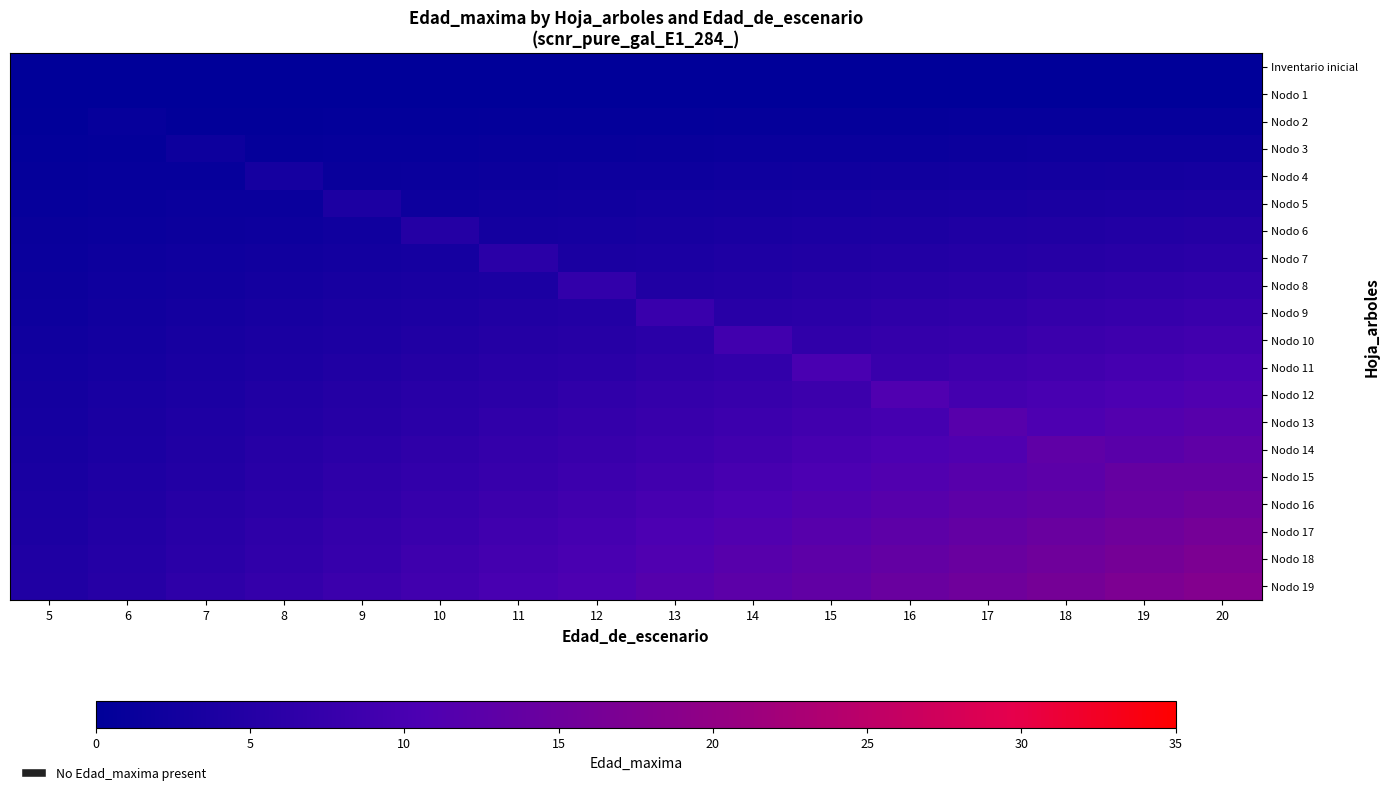

Reading right to left, list all the values displayed in this chart.

Inventario inicial: 20=0.0	19=0.0	18=0.0	17=0.0	16=0.0	15=0.0	14=0.0	13=0.0	12=0.0	11=0.0	10=0.0	9=0.0	8=0.0	7=0.0	6=0.0	5=0.0
Nodo 1: 20=0.0	19=0.0	18=0.0	17=0.0	16=0.0	15=0.0	14=0.0	13=0.0	12=0.0	11=0.0	10=0.0	9=0.0	8=0.0	7=0.0	6=0.0	5=0.0
Nodo 2: 20=1.0	19=0.9	18=0.9	17=0.8	16=0.8	15=0.8	14=0.7	13=0.7	12=0.6	11=0.6	10=0.5	9=0.5	8=0.4	7=0.3	6=1.0	5=0.2
Nodo 3: 20=2.0	19=1.9	18=1.8	17=1.7	16=1.6	15=1.5	14=1.4	13=1.3	12=1.2	11=1.1	10=1.0	9=0.9	8=0.8	7=2.0	6=0.6	5=0.5
Nodo 4: 20=3.0	19=2.8	18=2.7	17=2.5	16=2.4	15=2.2	14=2.1	13=2.0	12=1.8	11=1.7	10=1.5	9=1.4	8=3.0	7=1.0	6=0.9	5=0.8
Nodo 5: 20=4.0	19=3.8	18=3.6	17=3.4	16=3.2	15=3.0	14=2.8	13=2.6	12=2.4	11=2.2	10=2.0	9=4.0	8=1.6	7=1.4	6=1.2	5=1.0
Nodo 6: 20=5.0	19=4.8	18=4.5	17=4.2	16=4.0	15=3.8	14=3.5	13=3.2	12=3.0	11=2.8	10=5.0	9=2.2	8=2.0	7=1.8	6=1.5	5=1.2
Nodo 7: 20=6.0	19=5.7	18=5.4	17=5.1	16=4.8	15=4.5	14=4.2	13=3.9	12=3.6	11=6.0	10=3.0	9=2.7	8=2.4	7=2.1	6=1.8	5=1.5
Nodo 8: 20=7.0	19=6.6	18=6.3	17=6.0	16=5.6	15=5.2	14=4.9	13=4.5	12=7.0	11=3.9	10=3.5	9=3.1	8=2.8	7=2.4	6=2.1	5=1.8
Nodo 9: 20=8.0	19=7.6	18=7.2	17=6.8	16=6.4	15=6.0	14=5.6	13=8.0	12=4.8	11=4.4	10=4.0	9=3.6	8=3.2	7=2.8	6=2.4	5=2.0
Nodo 10: 20=9.0	19=8.5	18=8.1	17=7.6	16=7.2	15=6.8	14=9.0	13=5.9	12=5.4	11=5.0	10=4.5	9=4.0	8=3.6	7=3.1	6=2.7	5=2.2
Nodo 11: 20=10.0	19=9.5	18=9.0	17=8.5	16=8.0	15=10.0	14=7.0	13=6.5	12=6.0	11=5.5	10=5.0	9=4.5	8=4.0	7=3.5	6=3.0	5=2.5
Nodo 12: 20=11.0	19=10.4	18=9.9	17=9.3	16=11.0	15=8.2	14=7.7	13=7.2	12=6.6	11=6.1	10=5.5	9=5.0	8=4.4	7=3.8	6=3.3	5=2.8
Nodo 13: 20=12.0	19=11.4	18=10.8	17=12.0	16=9.6	15=9.0	14=8.4	13=7.8	12=7.2	11=6.6	10=6.0	9=5.4	8=4.8	7=4.2	6=3.6	5=3.0
Nodo 14: 20=13.0	19=12.3	18=13.0	17=11.0	16=10.4	15=9.8	14=9.1	13=8.5	12=7.8	11=7.2	10=6.5	9=5.9	8=5.2	7=4.5	6=3.9	5=3.2
Nodo 15: 20=14.0	19=14.0	18=12.6	17=11.9	16=11.2	15=10.5	14=9.8	13=9.1	12=8.4	11=7.7	10=7.0	9=6.3	8=5.6	7=4.9	6=4.2	5=3.5
Nodo 16: 20=15.0	19=14.2	18=13.5	17=12.8	16=12.0	15=11.2	14=10.5	13=9.8	12=9.0	11=8.2	10=7.5	9=6.8	8=6.0	7=5.2	6=4.5	5=3.8
Nodo 17: 20=16.0	19=15.2	18=14.4	17=13.6	16=12.8	15=12.0	14=11.2	13=10.4	12=9.6	11=8.8	10=8.0	9=7.2	8=6.4	7=5.6	6=4.8	5=4.0
Nodo 18: 20=17.0	19=16.1	18=15.3	17=14.4	16=13.6	15=12.8	14=11.9	13=11.1	12=10.2	11=9.4	10=8.5	9=7.7	8=6.8	7=5.9	6=5.1	5=4.2
Nodo 19: 20=18.0	19=17.1	18=16.2	17=15.3	16=14.4	15=13.5	14=12.6	13=11.7	12=10.8	11=9.9	10=9.0	9=8.1	8=7.2	7=6.3	6=5.4	5=4.5